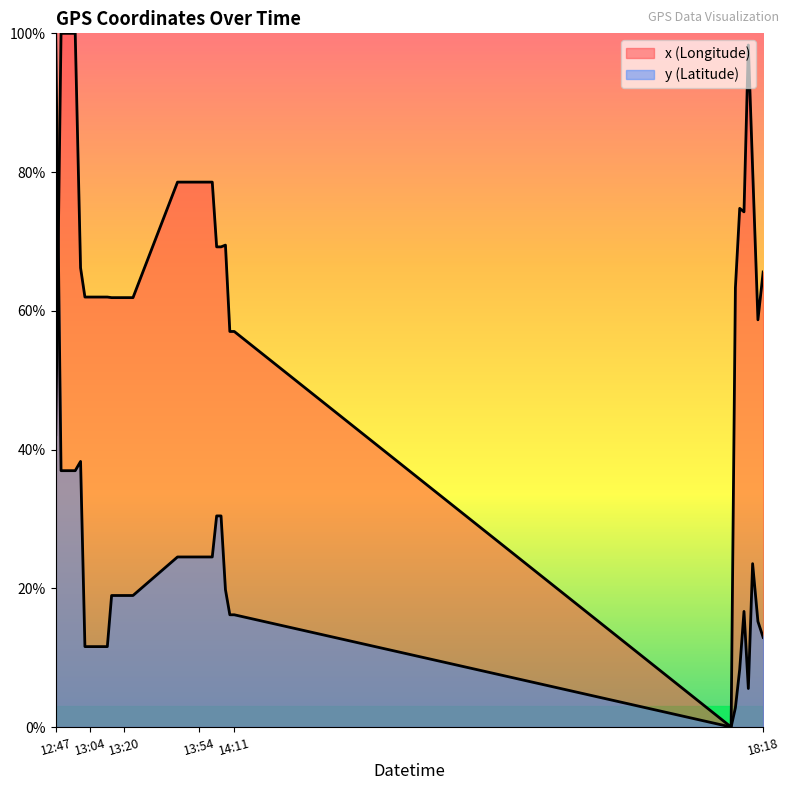

Which series has the widest spread of values?

x